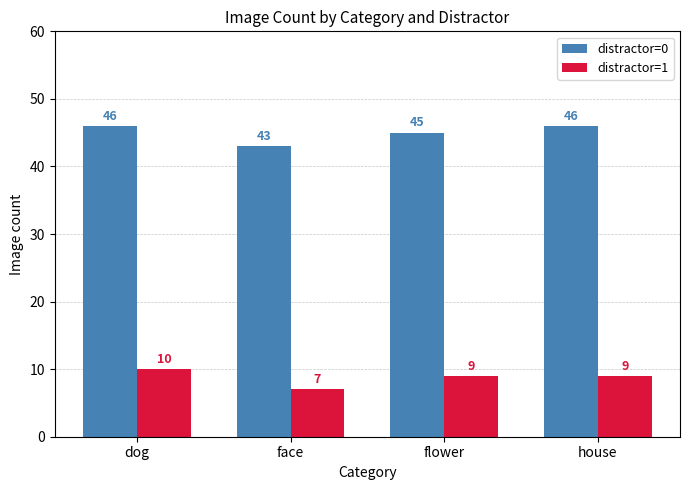

What is the average value of the distractor=0 series?

45